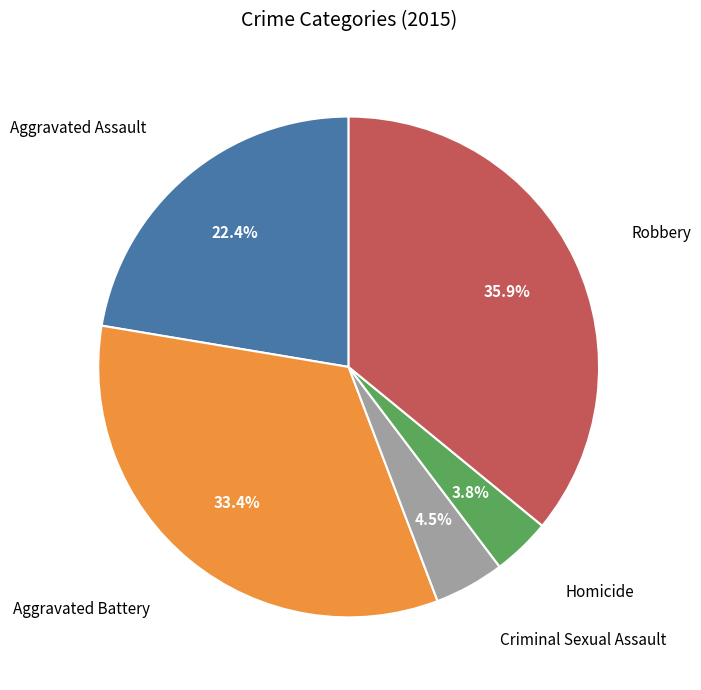

To the nearest percent, what is the difference between the largest and smallest slice percentages?

32%